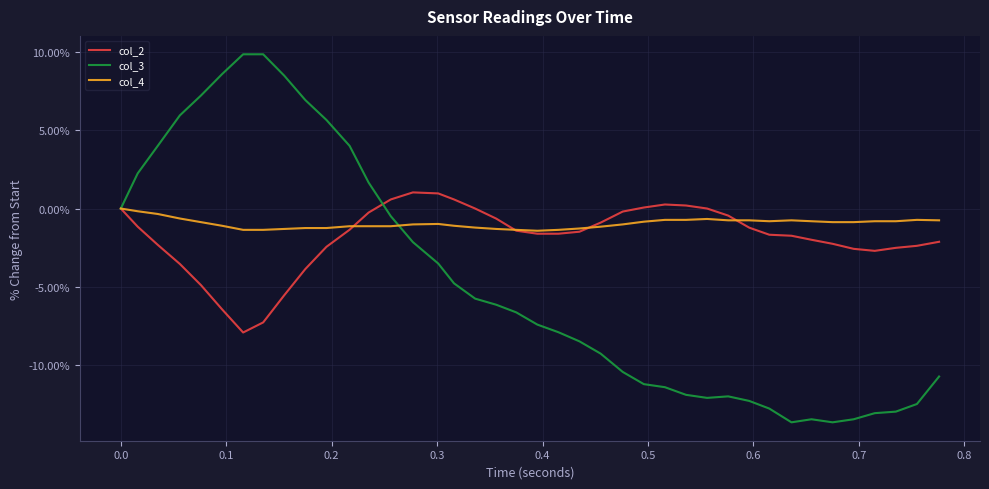

Which series has the largest range (max minus min)?

col_3